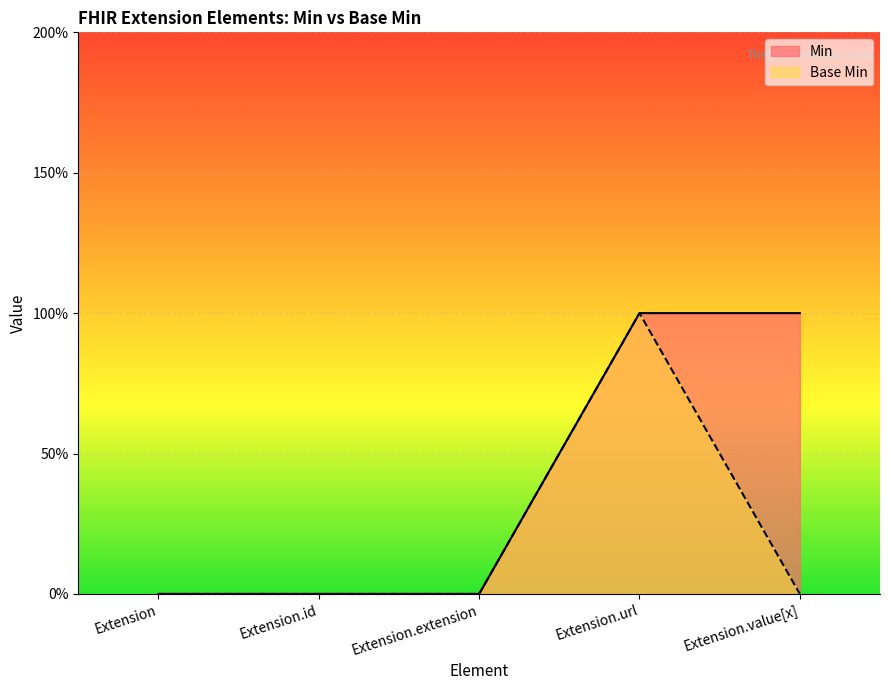

At which category is the sum across all series the highest?

Extension.url